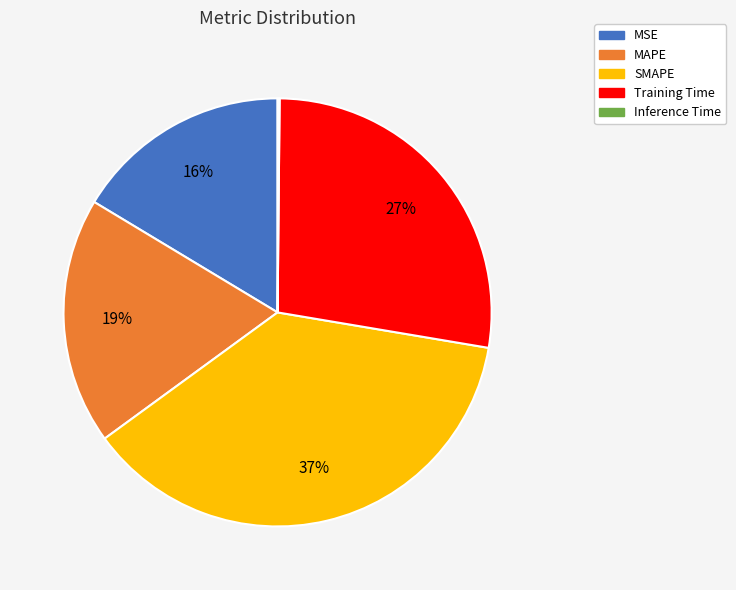

To the nearest percent, what percentage of the pie is SMAPE?

37%